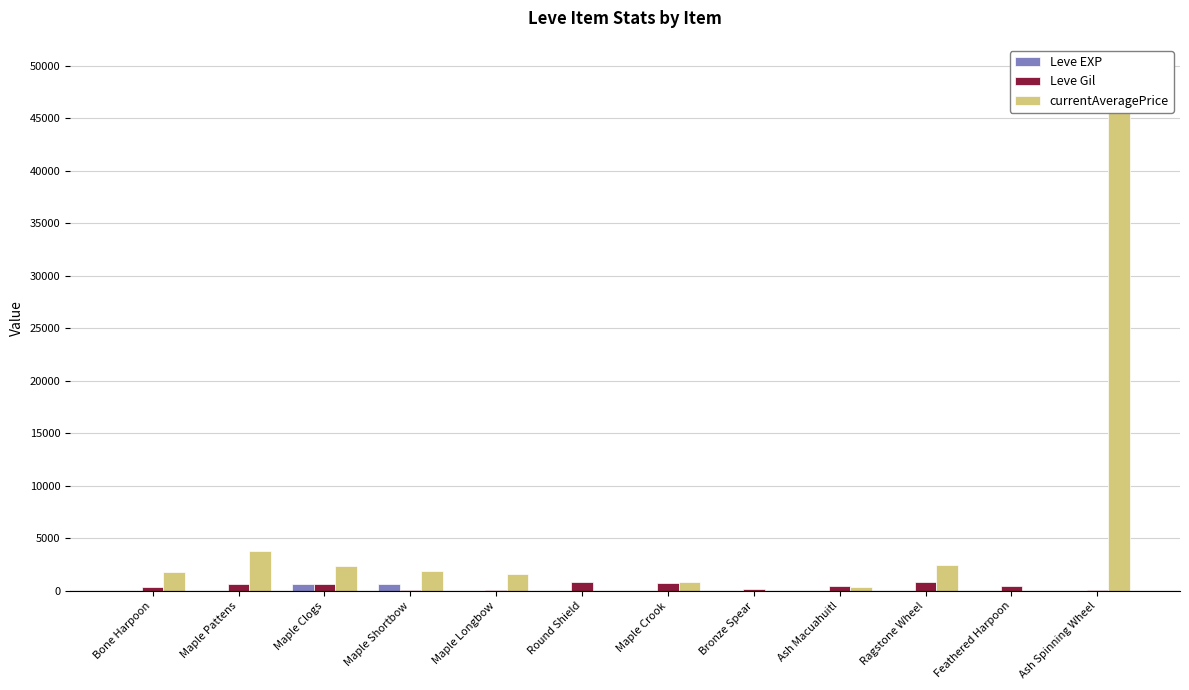

Which label corresponds to the largest value in the chart?

Ash Spinning Wheel